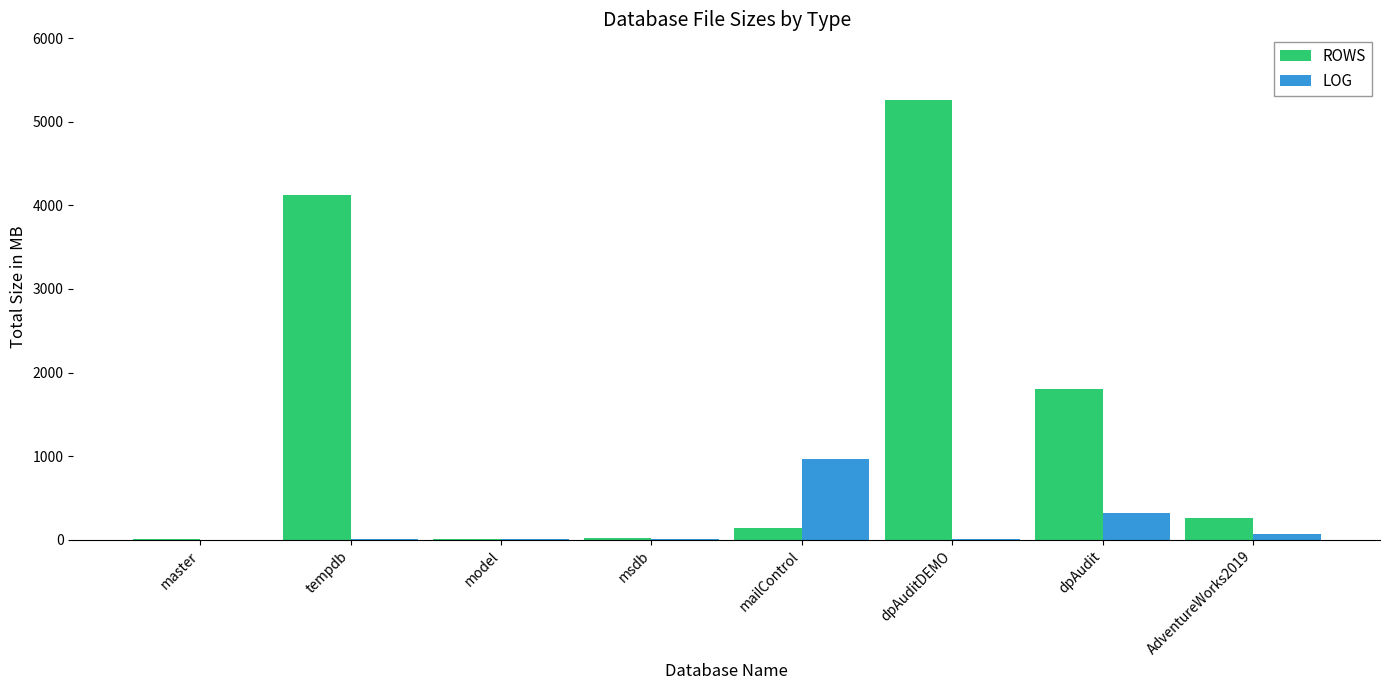

How many categories are shown in the chart?

8